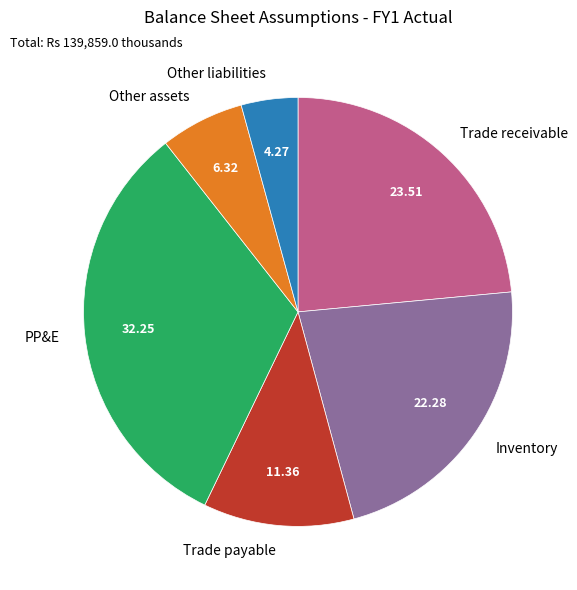

Is the sum of Trade receivable and Other liabilities greater than half?

No